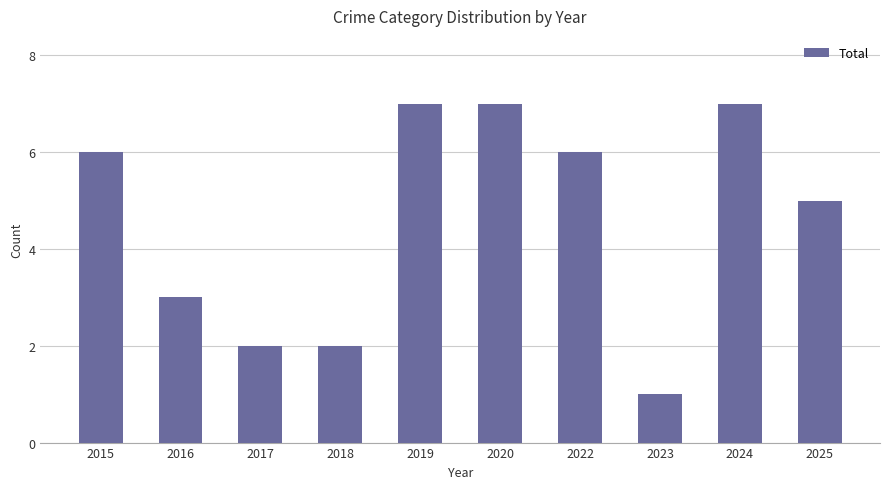

What is the change in value from 2015 to 2024?

+1